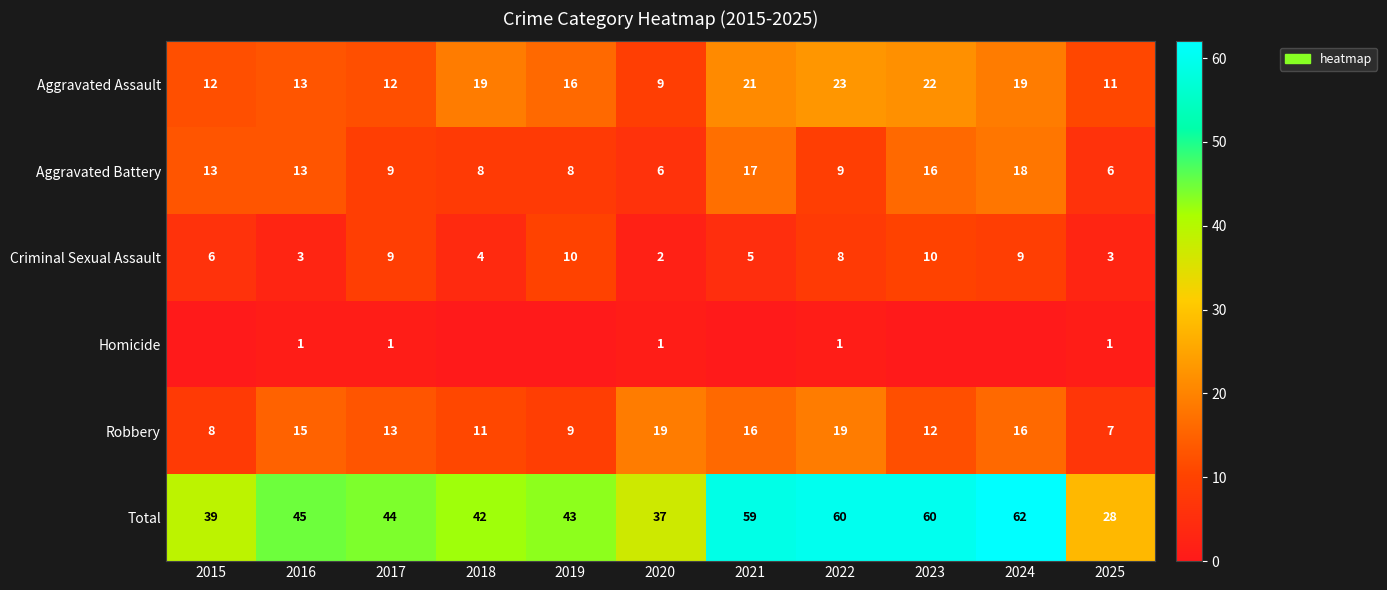

What is the sum of the Total values at 2023 and 2019?

103